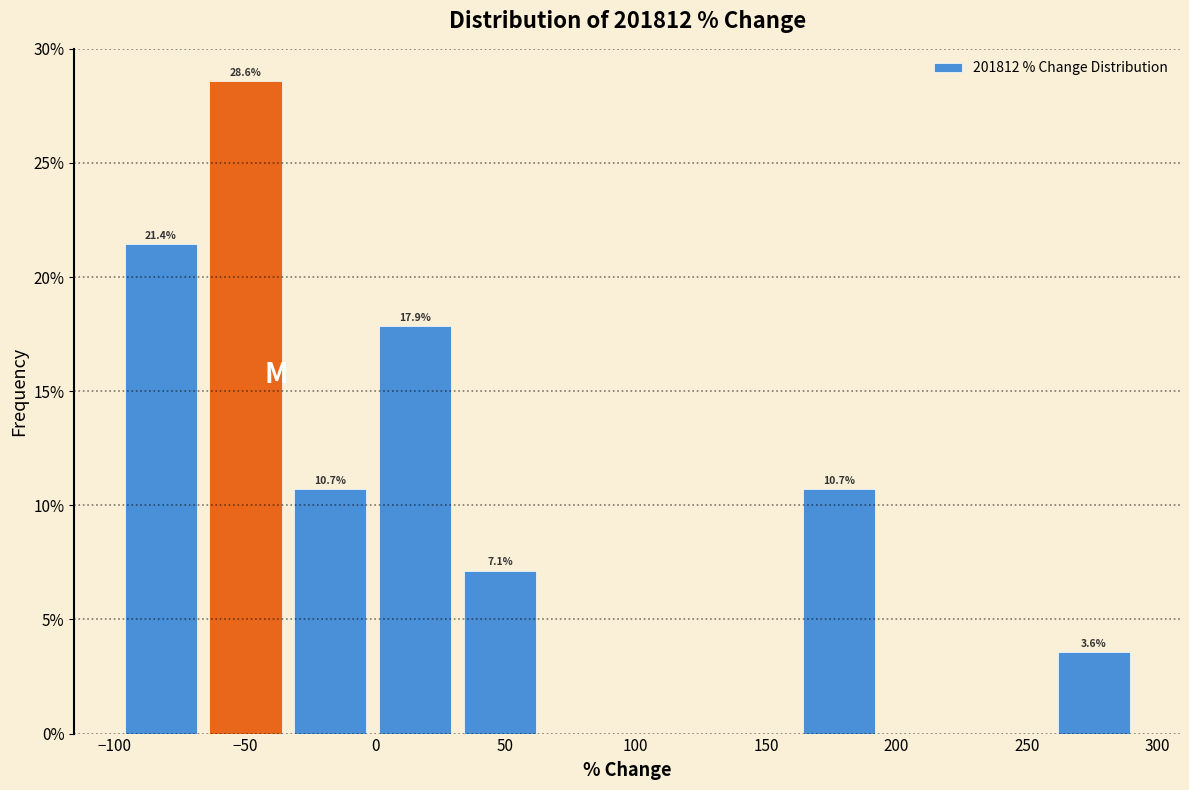

Over which range of the x-axis is the bar tallest?

-65 to -35